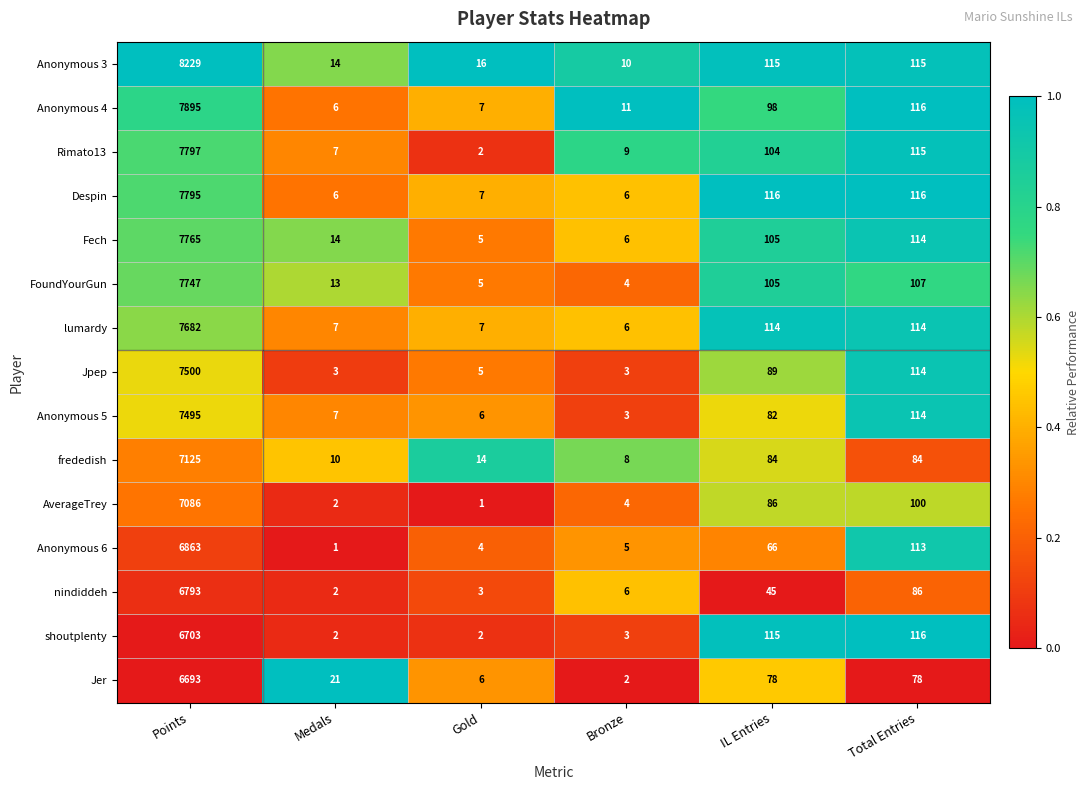

What is the difference between the maximum and second lowest values in the Despin series?

7789